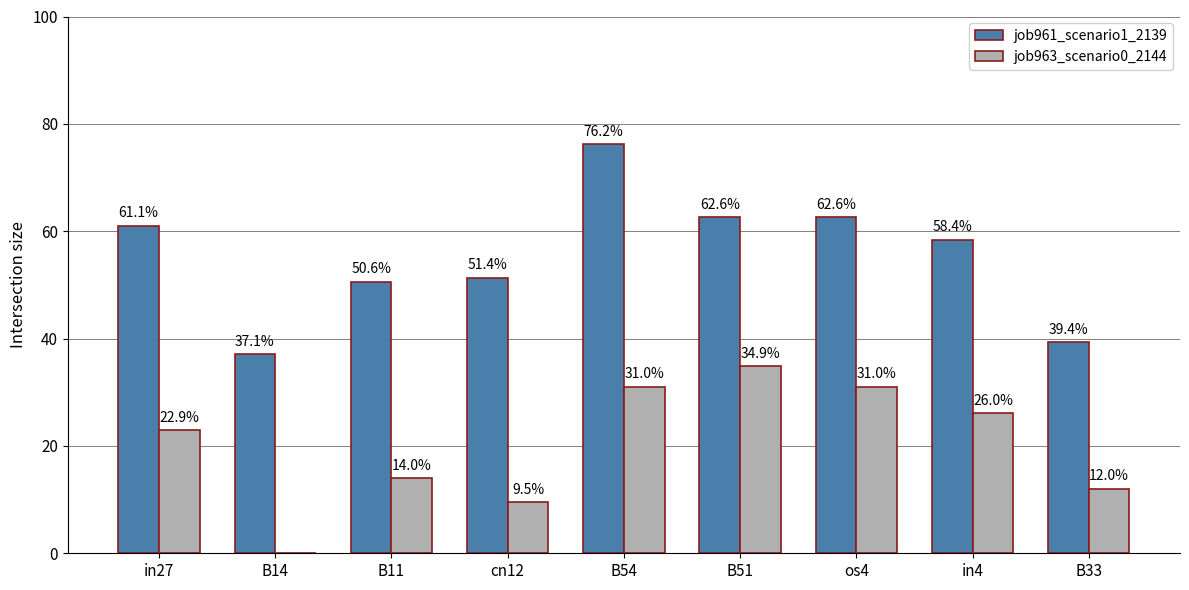

What is the label of the 5th bar from the left?

B54